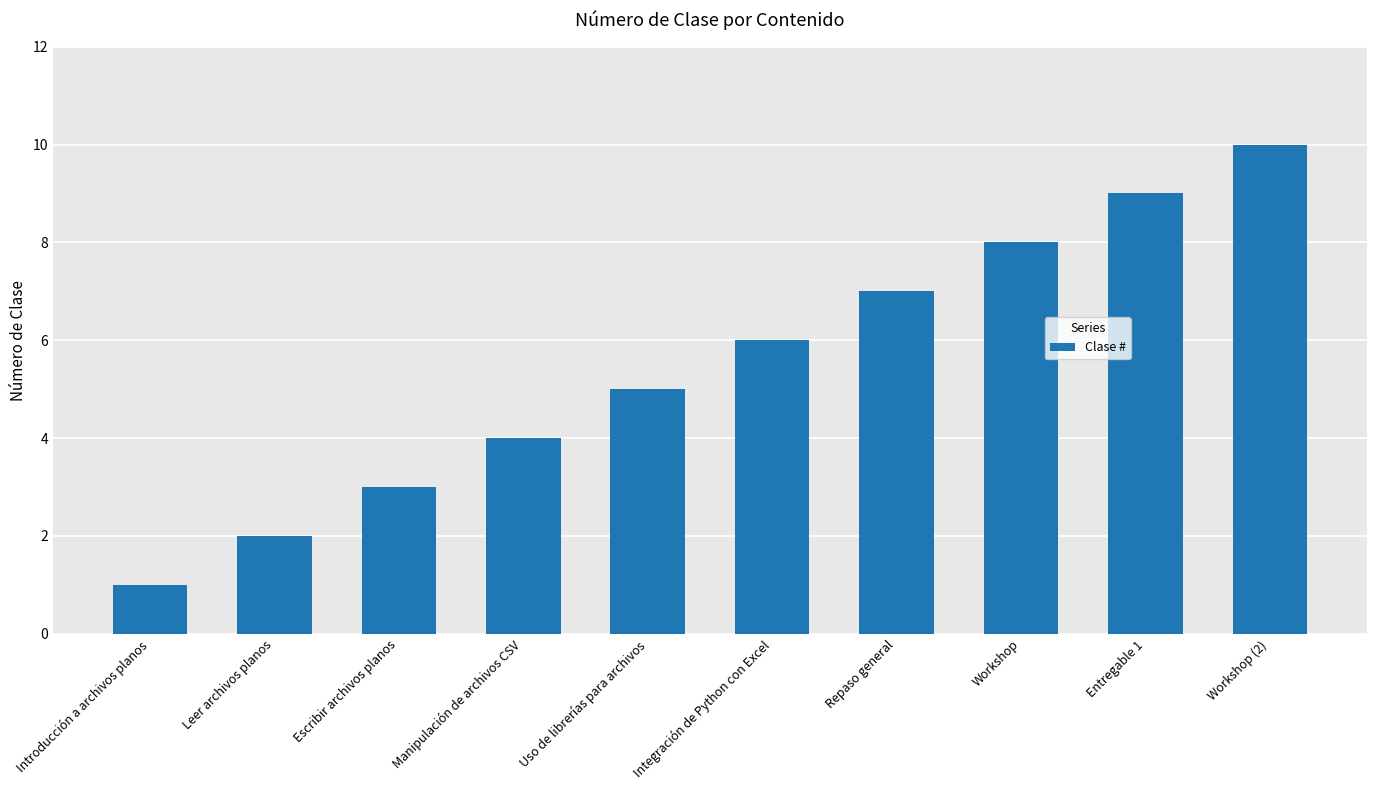

What is the ratio of the value at Introducción a archivos planos to the value at Leer archivos planos?

0.5